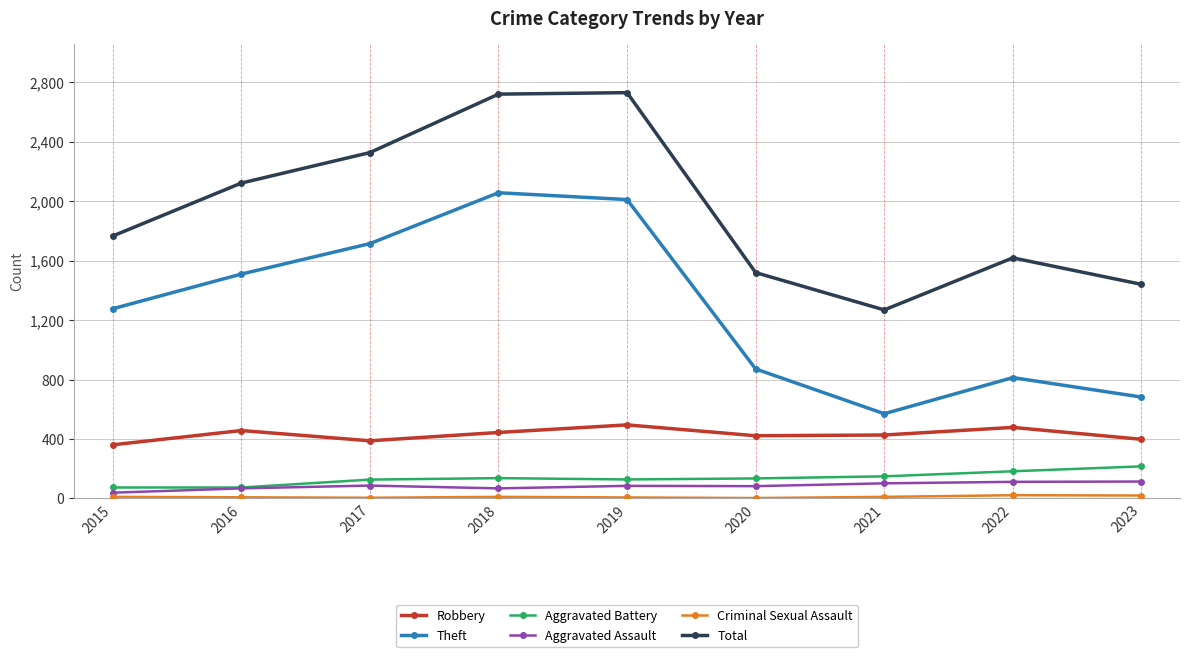

Which series has the largest total across all categories?

Total